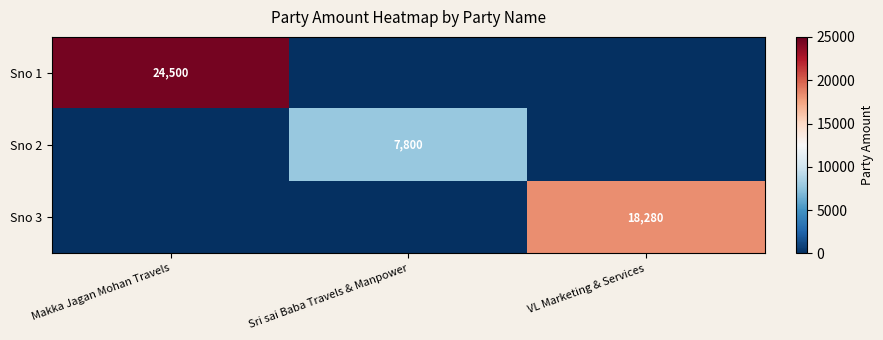

The Sno 1 series shows 14247 at Makka Jagan Mohan Travels. True or false?

False